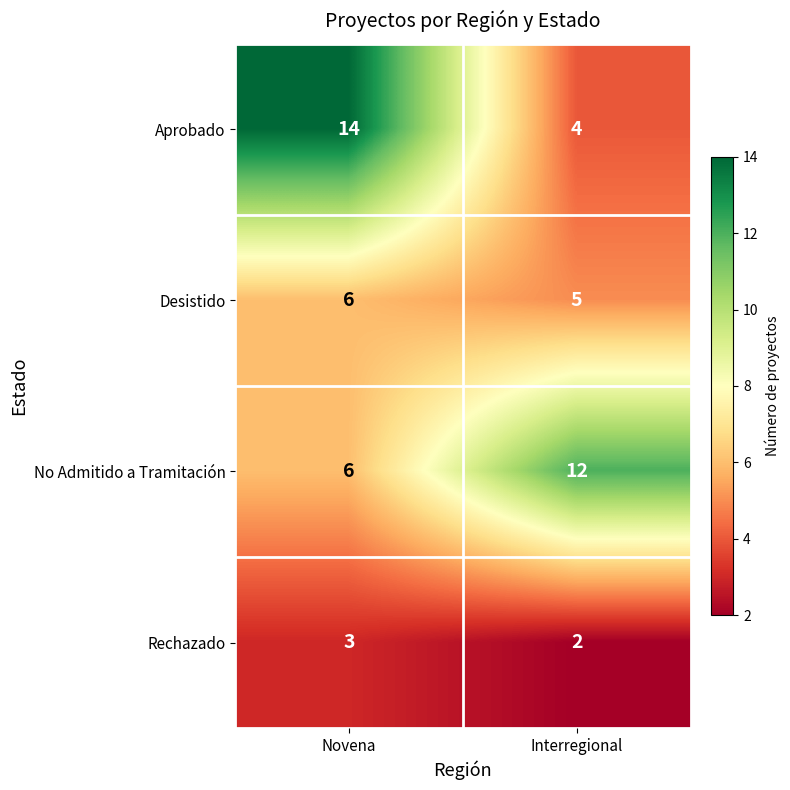

Between Novena and Interregional, which series saw the biggest shift?

Aprobado